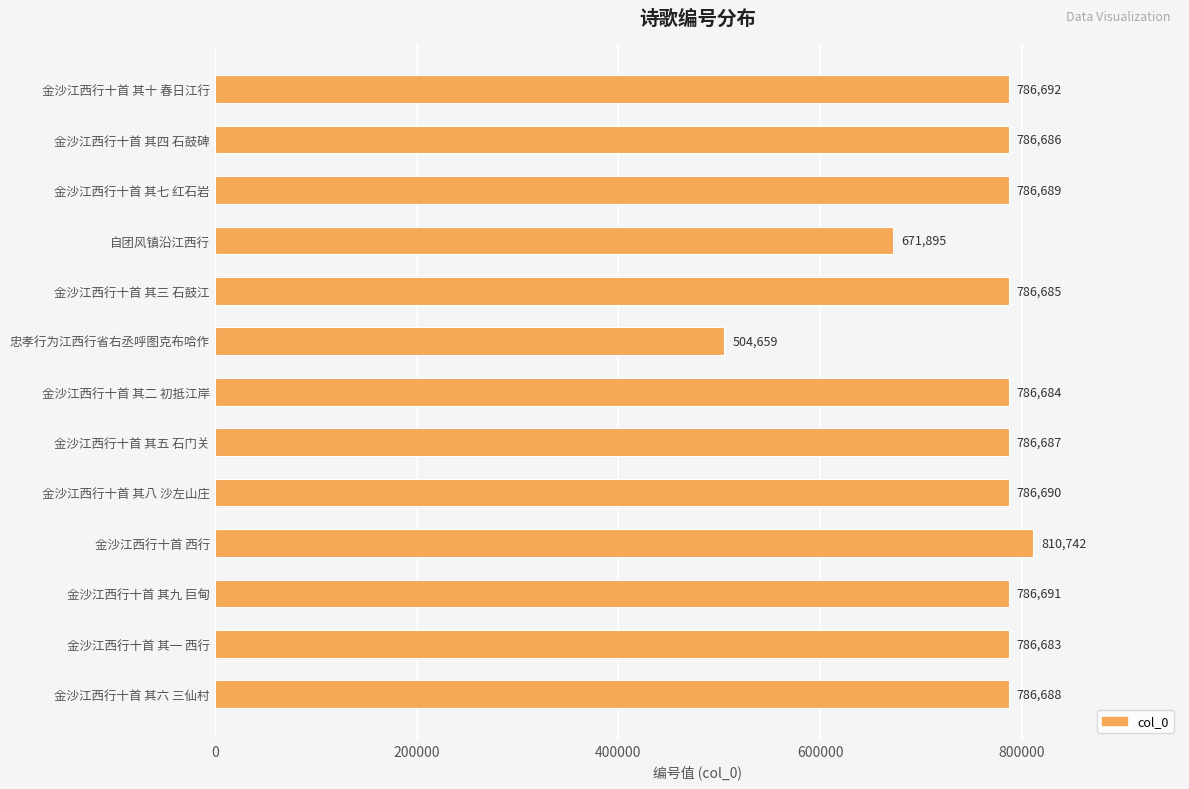

Which has a higher value, 自团风镇沿江西行 or 忠孝行为江西行省右丞呼图克布哈作?

自团风镇沿江西行